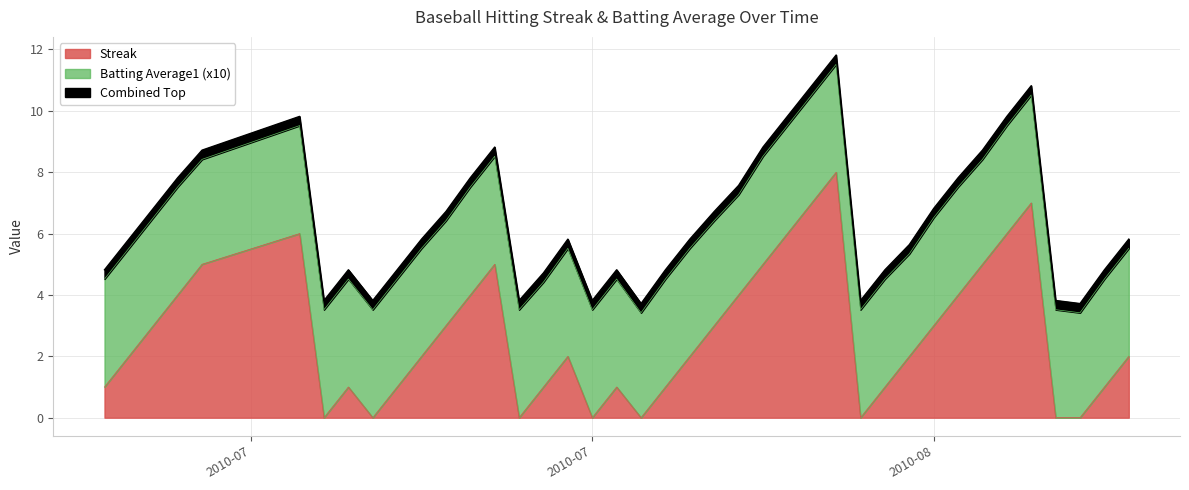

What is the greatest value displayed?

8